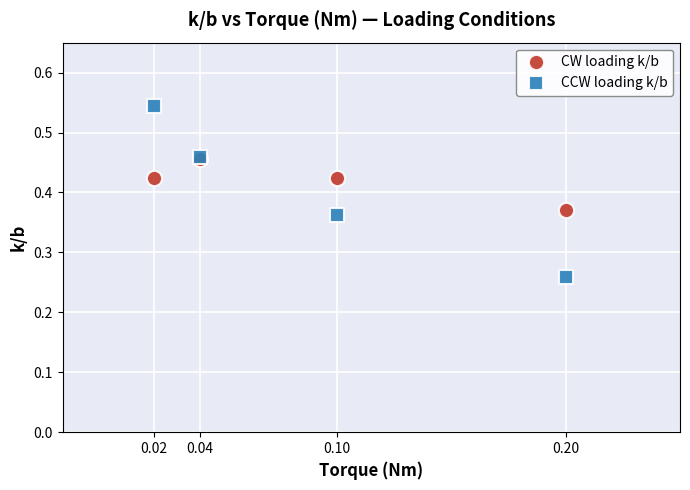

Which series contains the highest Y value?

CCW loading k/b